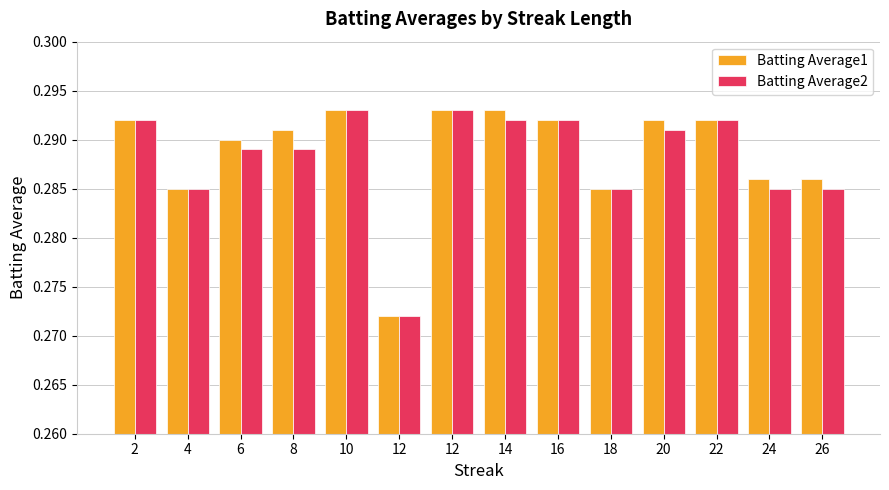

Count the number of data series in this chart.

2